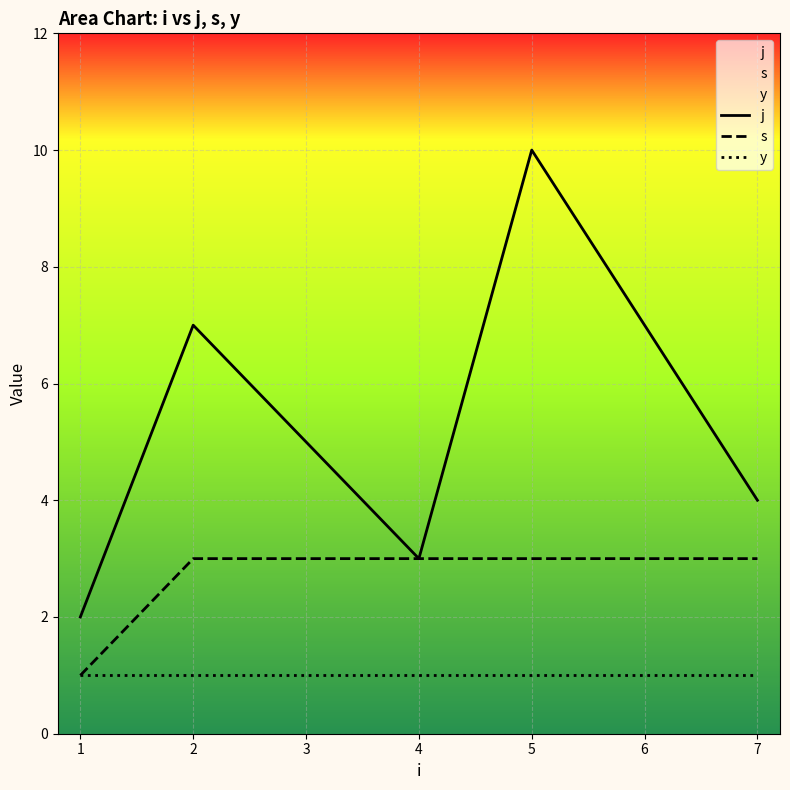

Is it true that y equals 2 at 1?

False